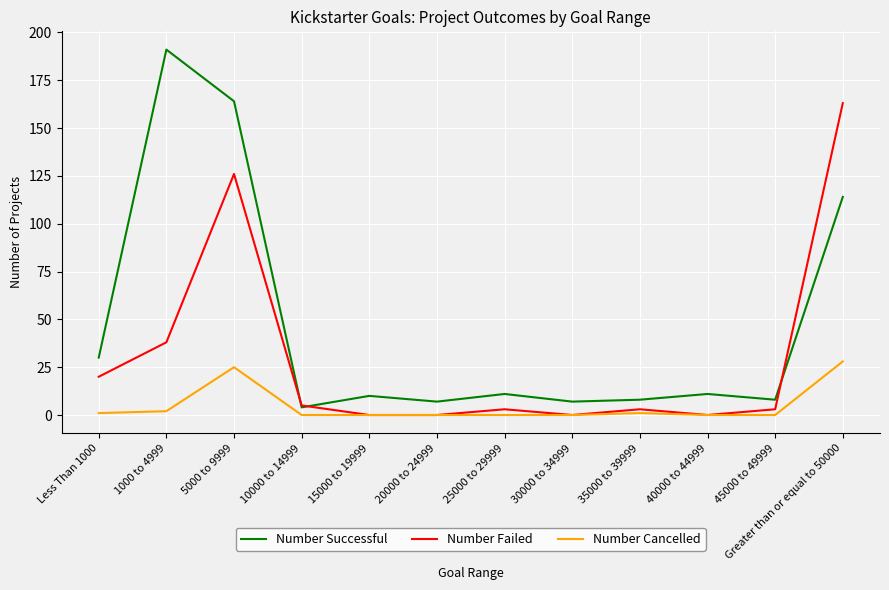

What is the difference between the maximum and minimum values in the Number Failed series?

163